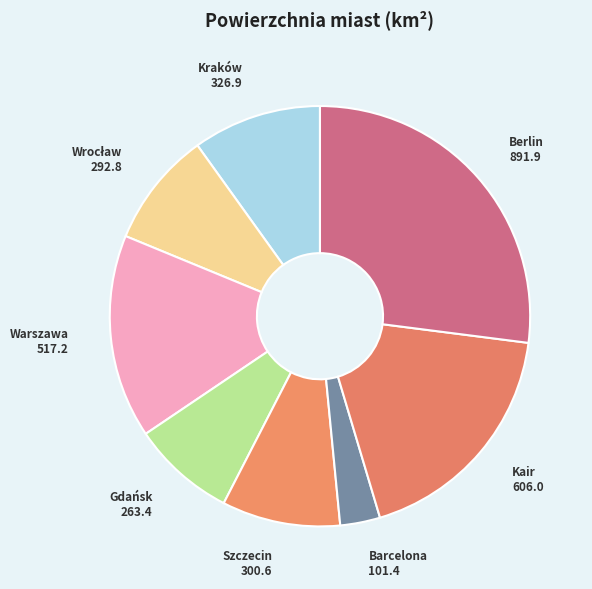

The Kraków slice represents 16% of the pie. True or false?

False